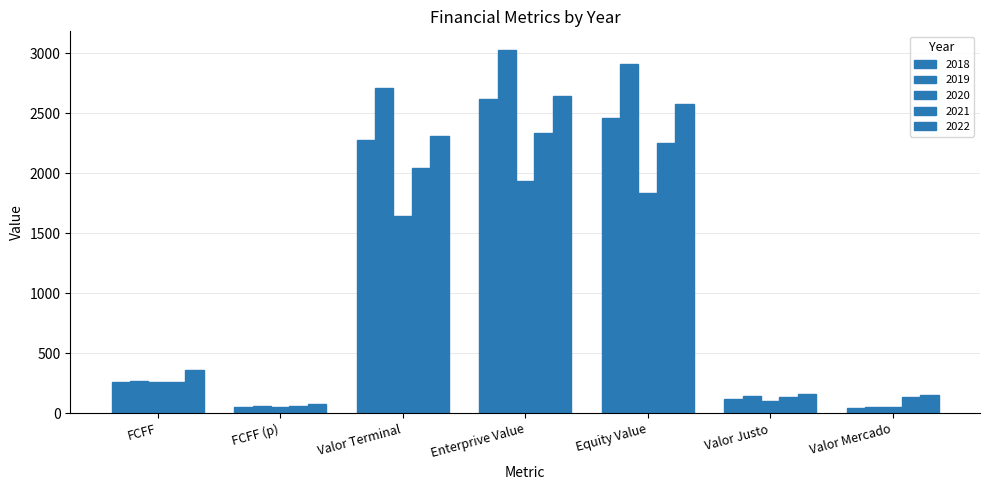

How many values in the 2020 series exceed 259?

4